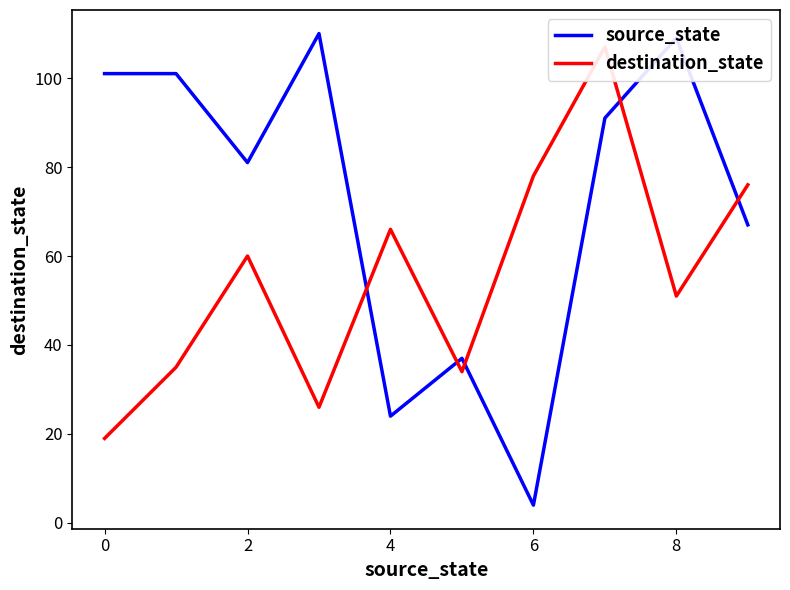

Which series has the widest spread of values?

source_state